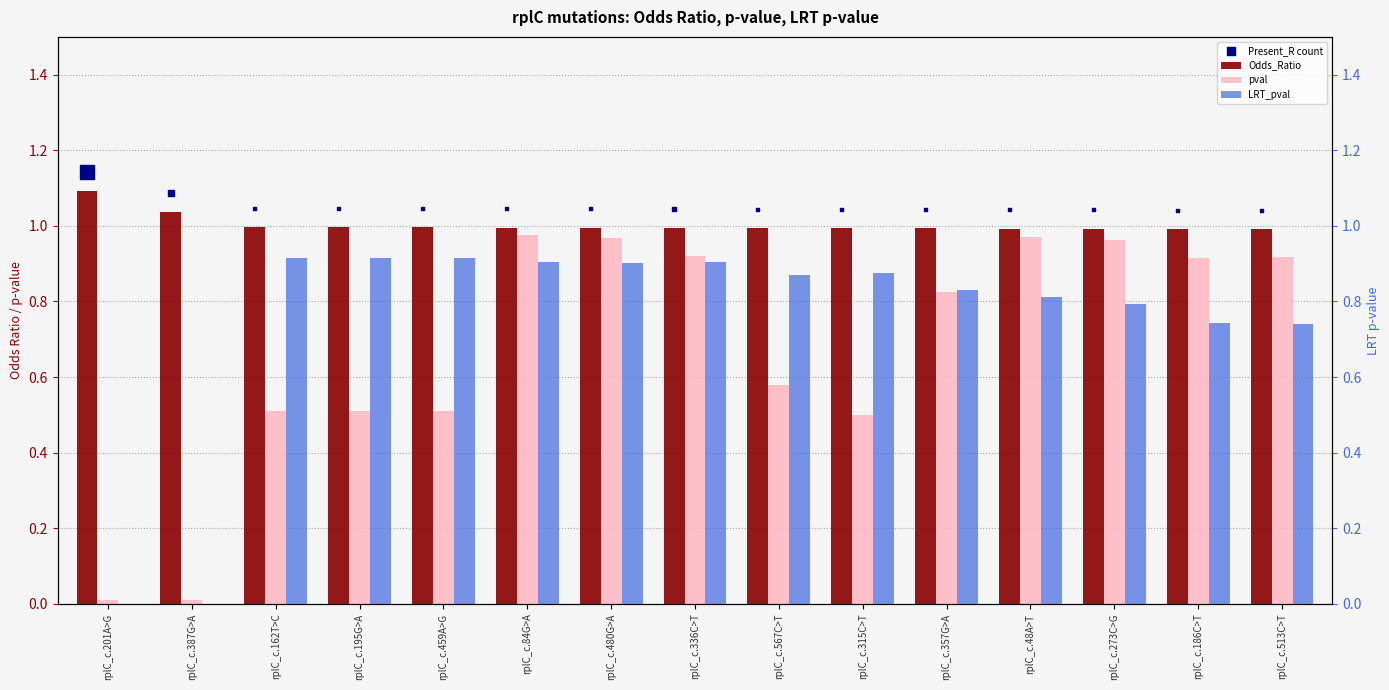

At which category is the sum across all series the highest?

rplC_c.84G>A